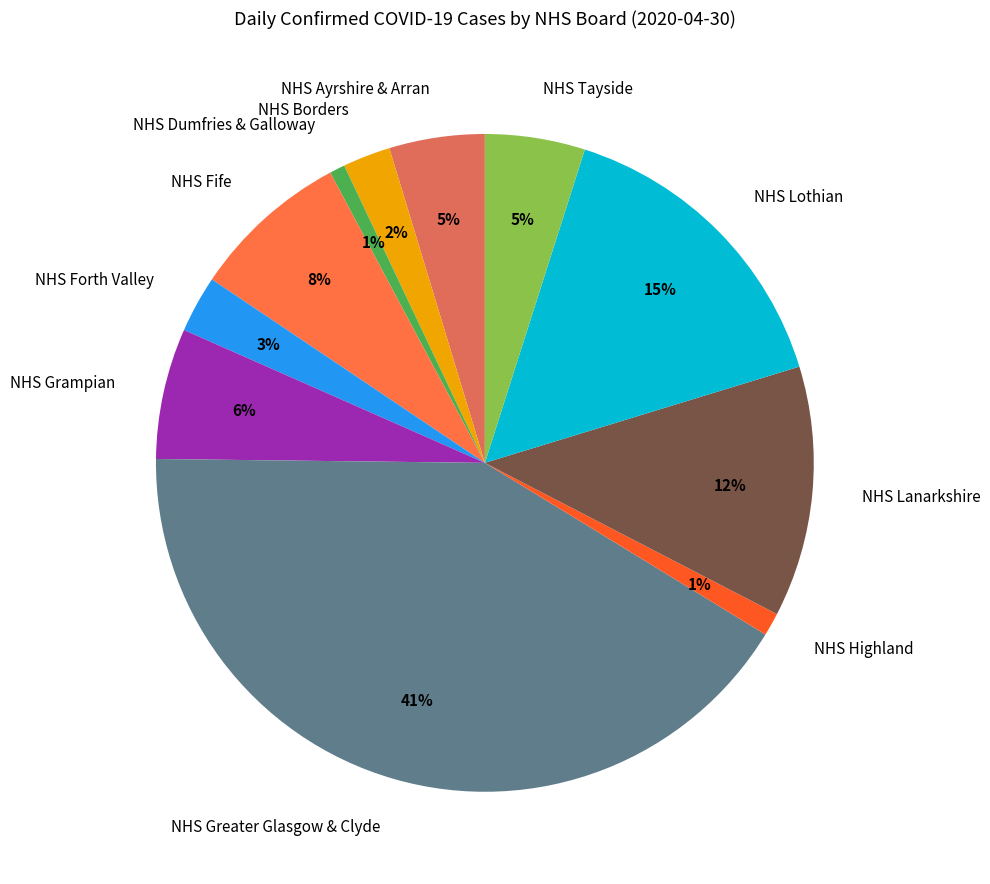

Which slice is the largest?

NHS Greater Glasgow & Clyde